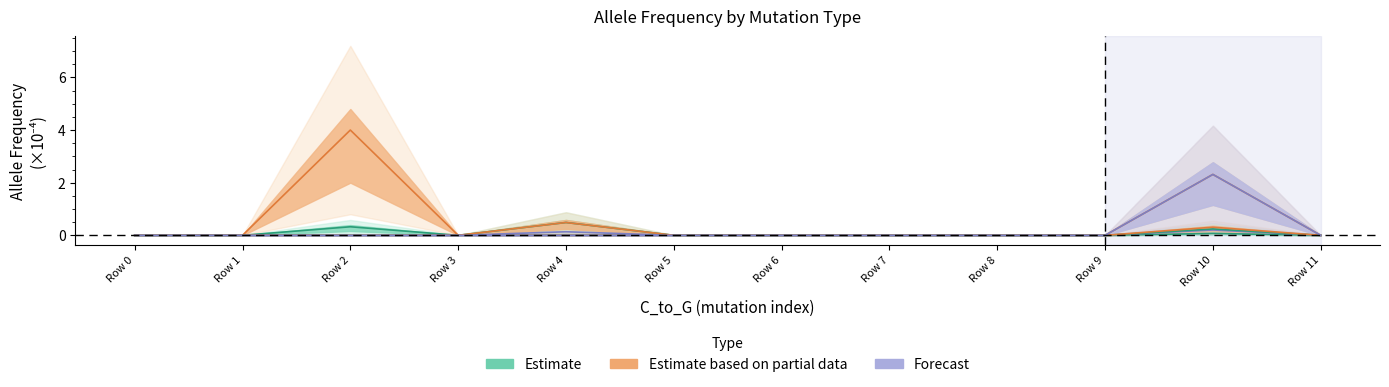

The value of gnomAD_non_cancer_AF at Row 9 is 0.0. True or false?

True